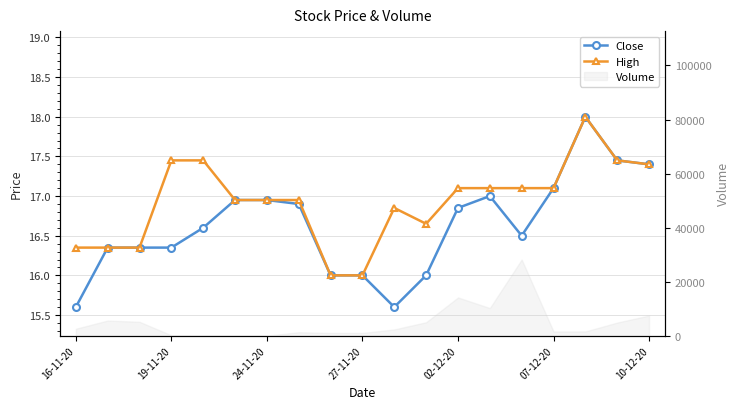

Which series changed the most between 07-12-20 and 15?

Close